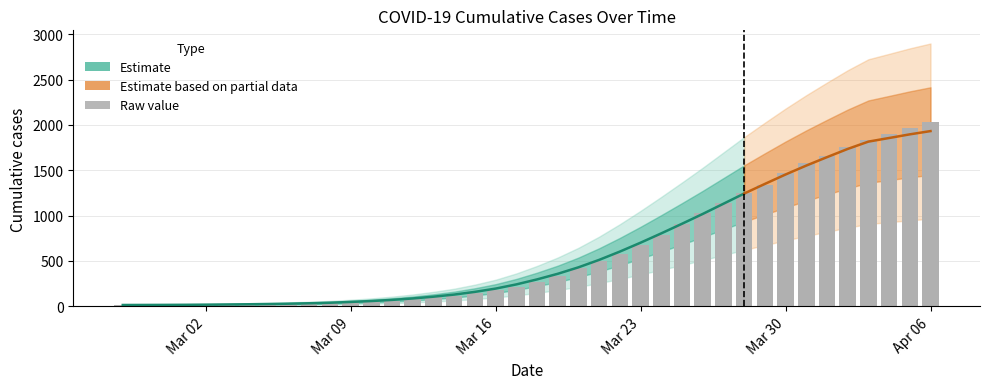

What is the label of the 40th bar from the right?

2020-02-27